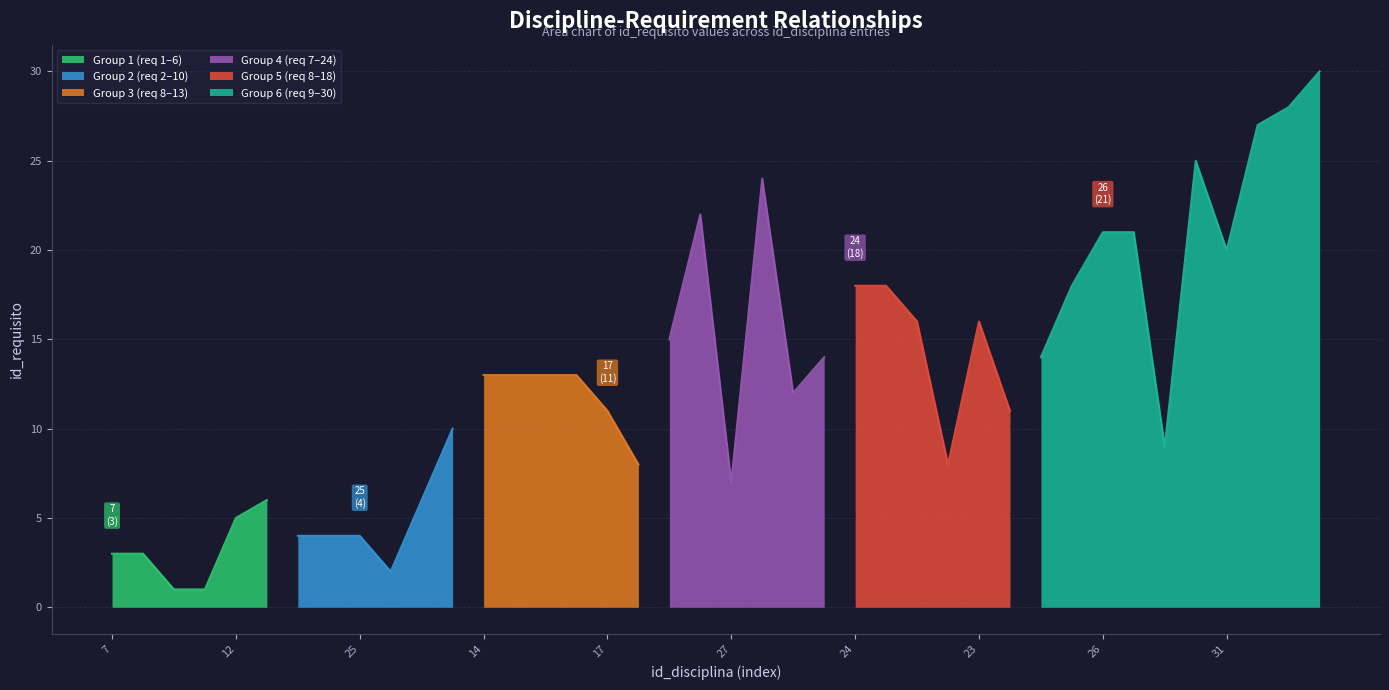

What is the greatest value displayed?

30